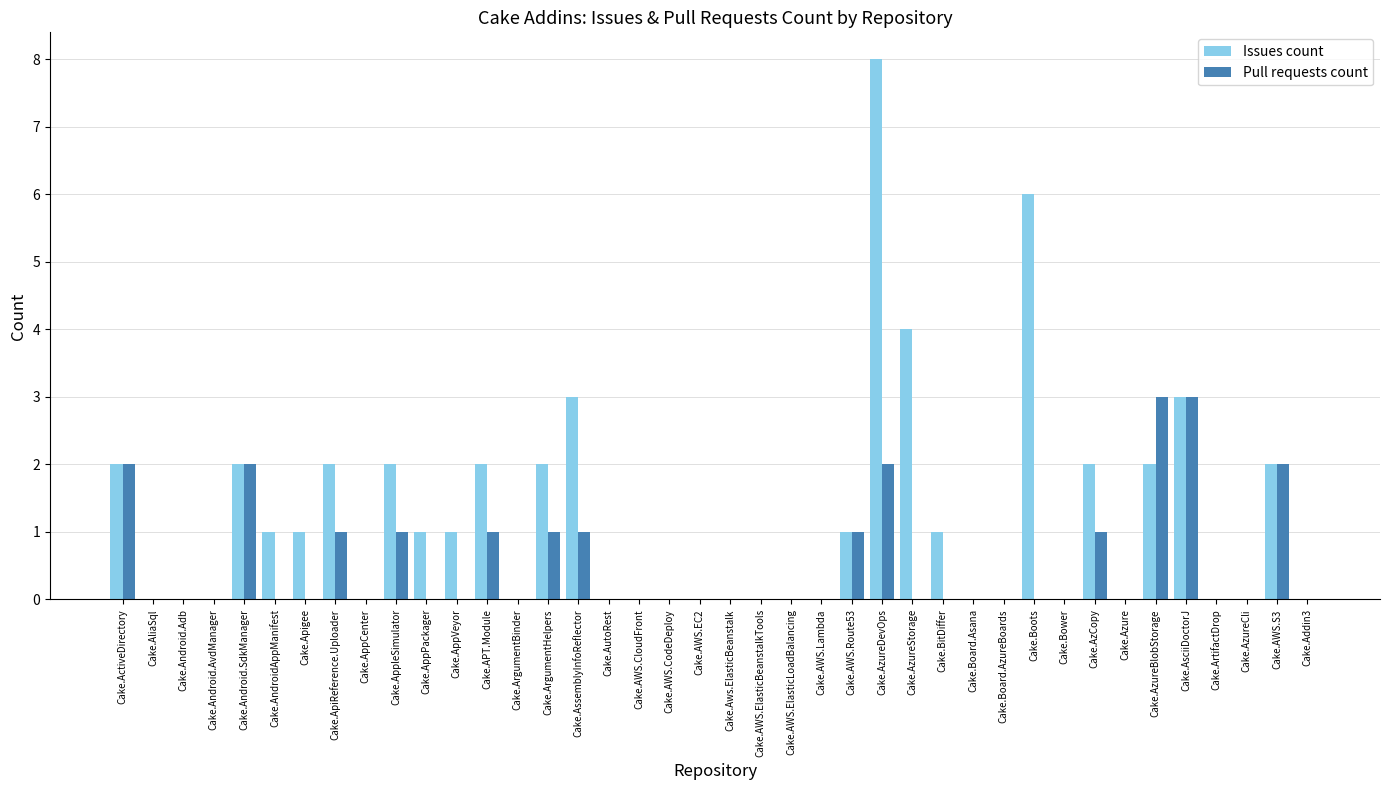

Is the value of Pull requests count at Cake.Apigee greater than the value of Issues count at Cake.Apigee?

No